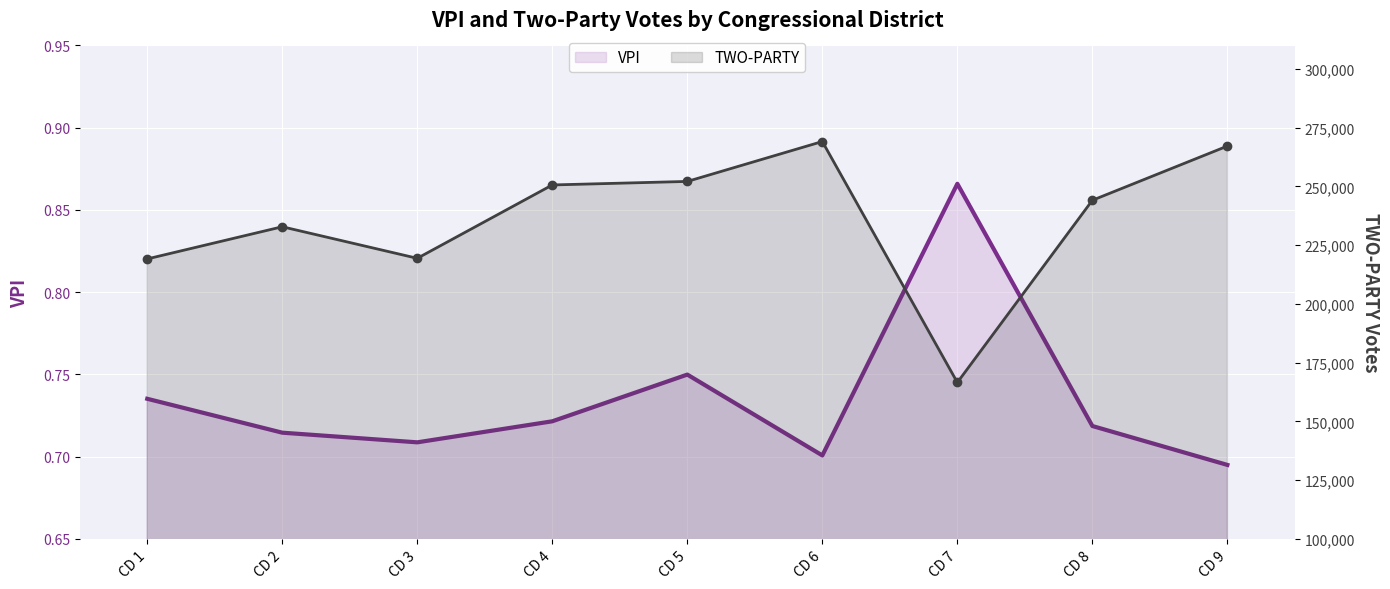

Reading left to right, what are all the values shown in this chart?

VPI: 0.7	0.7	0.7	0.7	0.7	0.7	0.9	0.7	0.7
TWO-PARTY: 219129.0	232823.0	219389.0	250614.0	252115.0	269099.0	166537.0	244097.0	267167.0